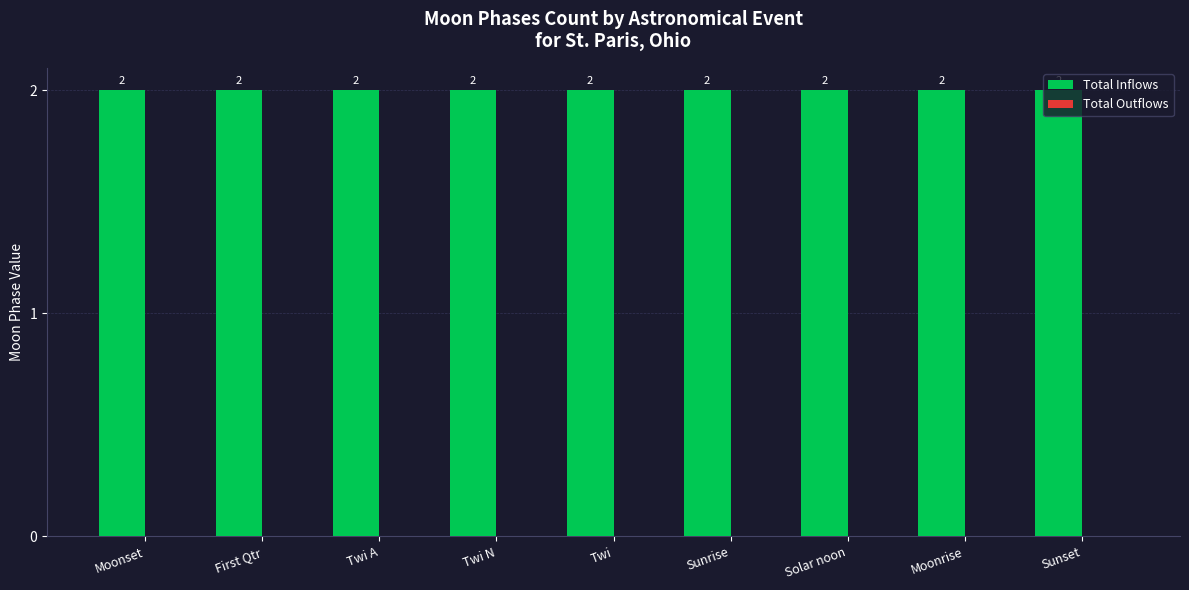

How many bars are there in each group?

2